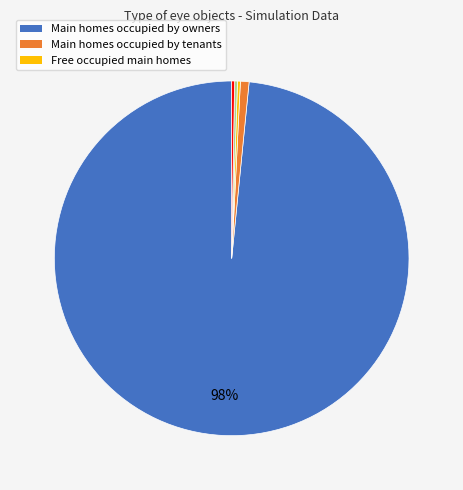

To the nearest percent, what is the average slice percentage?

20%